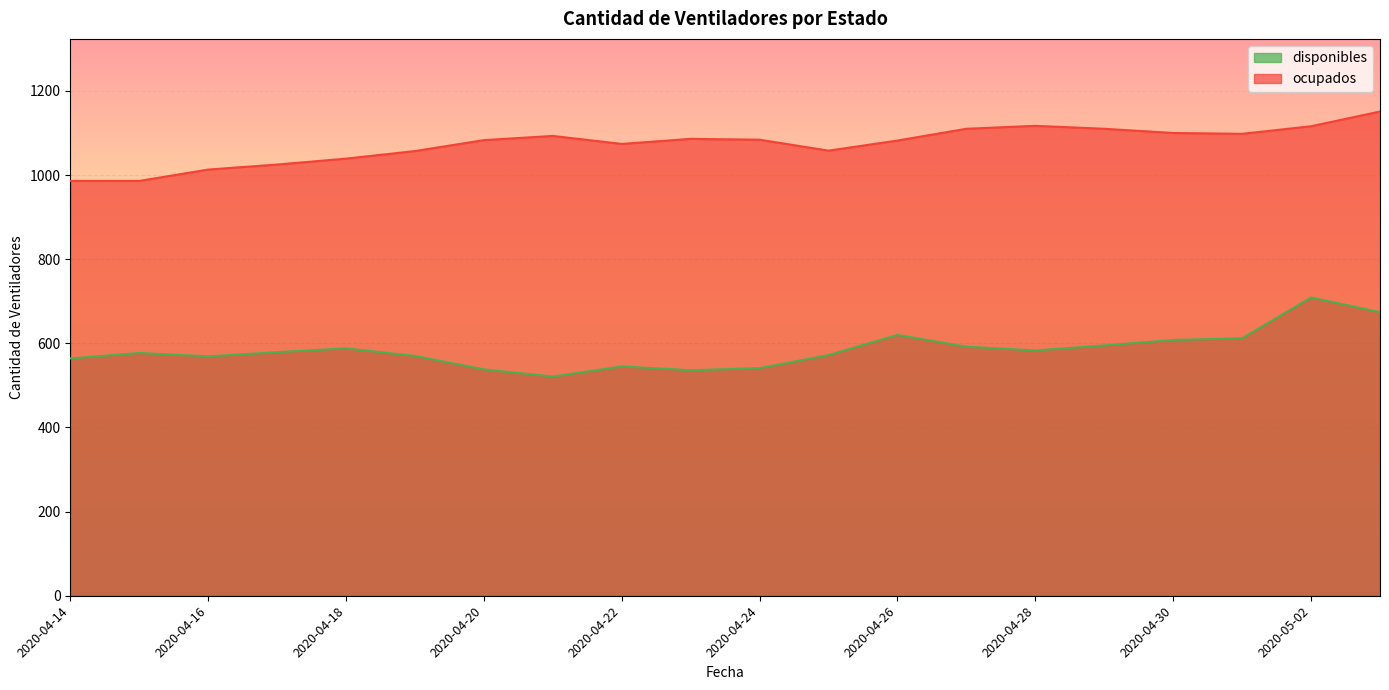

What is the total value across all series at 2020-04-22?

1619